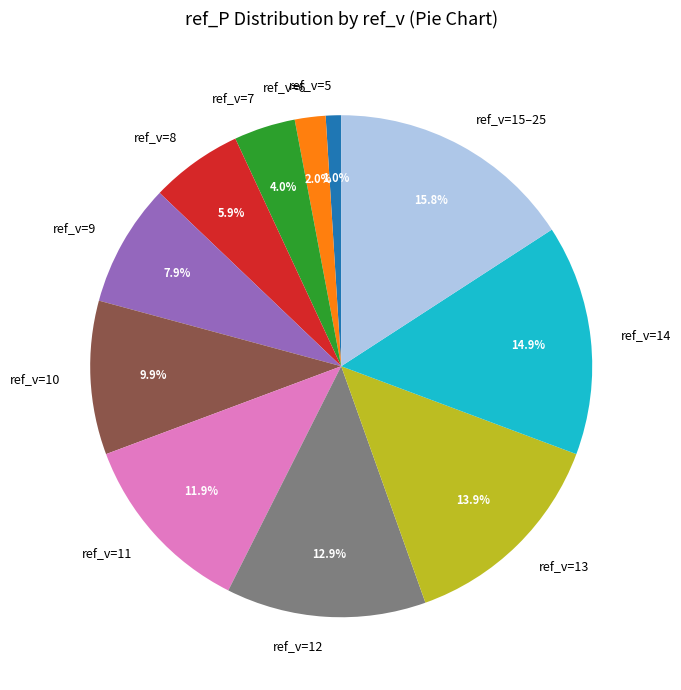

Count the number of slices in the pie.

11